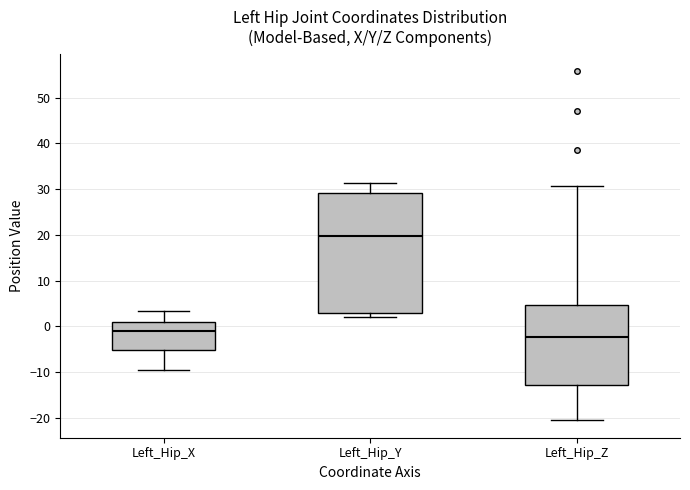

Which box has the highest median line?

Left_Hip_Y